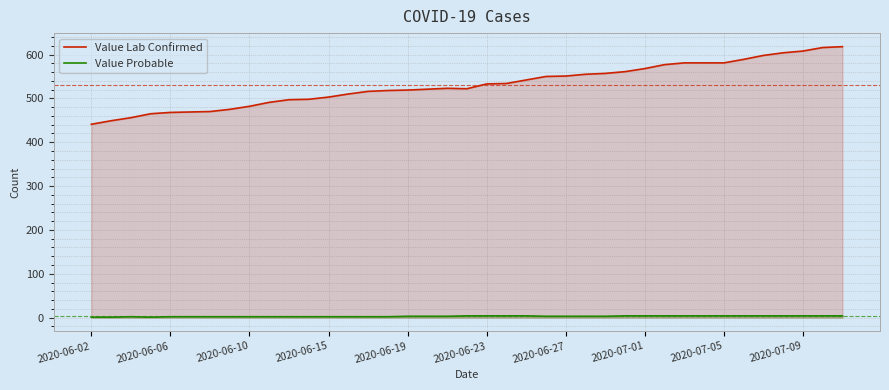

The value of Value Probable at 25 is 2. True or false?

False